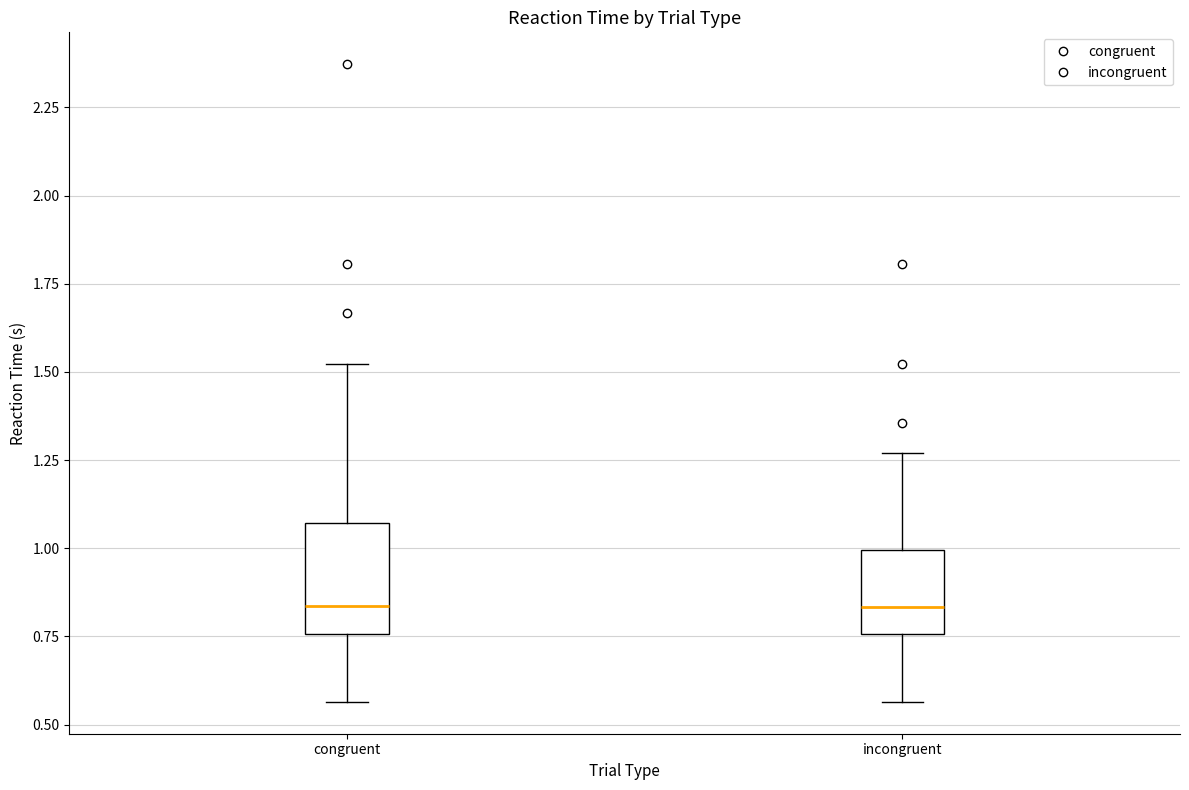

Where is the upper edge of the box for congruent on the y-axis? The values are not printed on the chart, so give them approximately, as read against the axis.

1.05